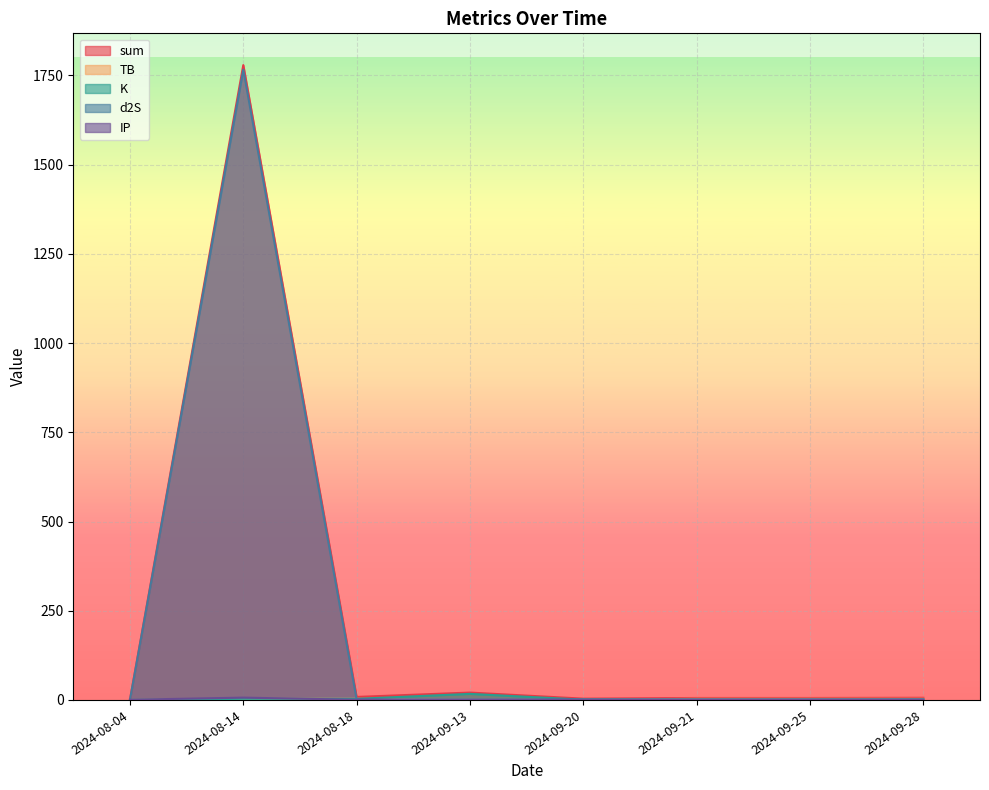

Which series has the largest total across all categories?

sum